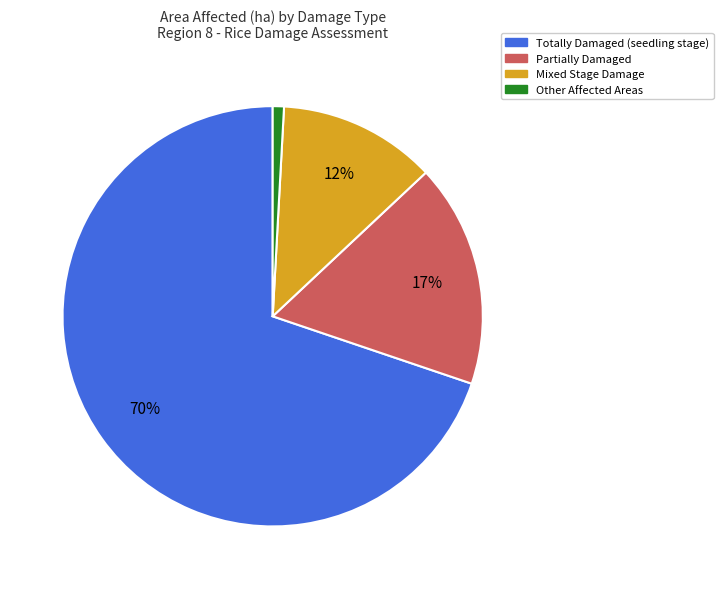

Is there a majority slice in this chart?

Yes